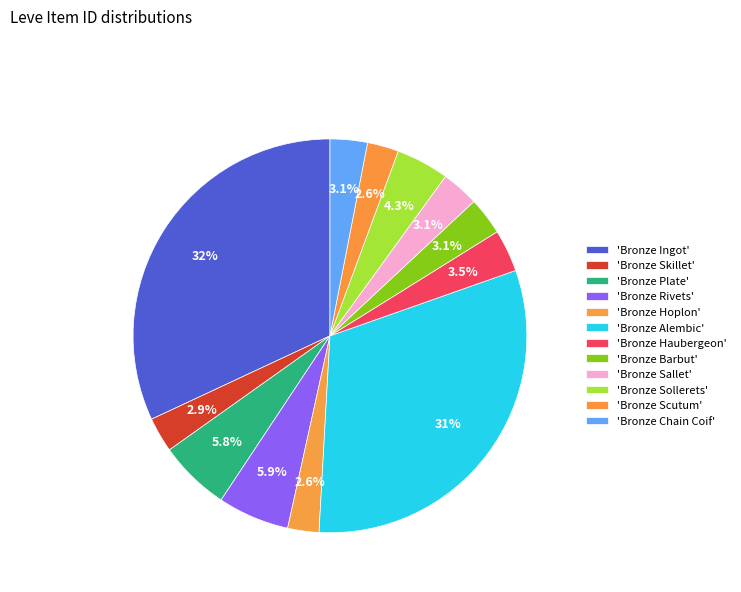

Count the number of slices in the pie.

12